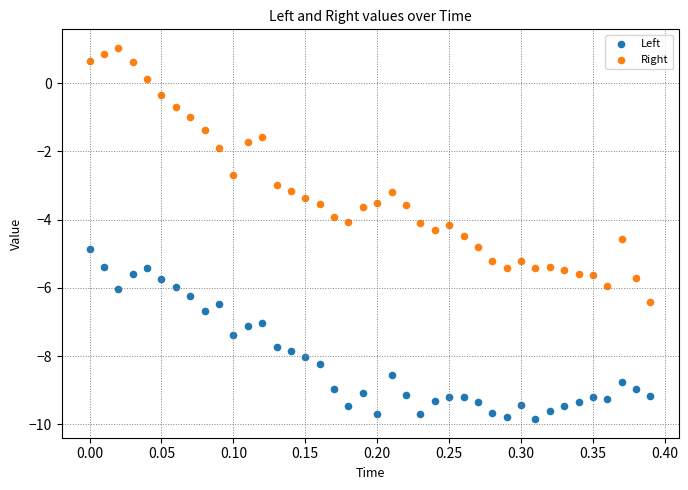

Which series contains the lowest Y value?

Left